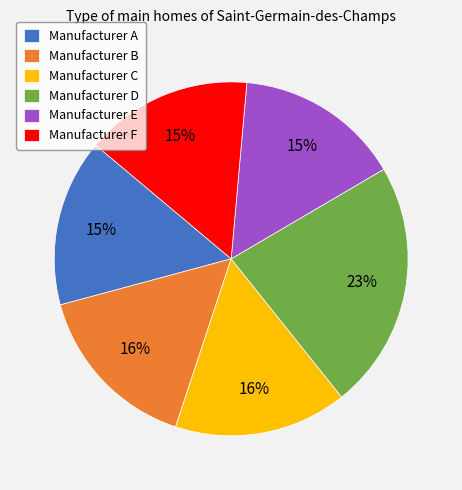

Which has a higher value, Manufacturer E or Manufacturer B?

Manufacturer B